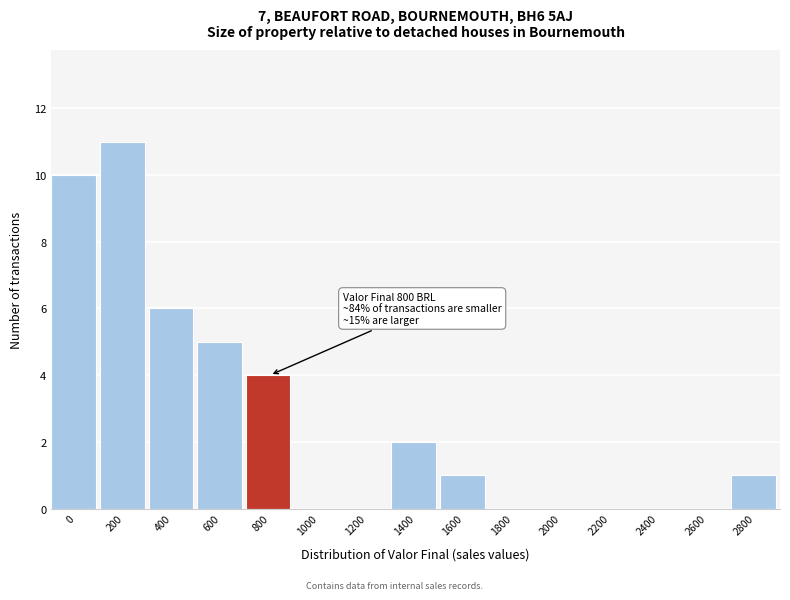

Reading left to right, transcribe all the data shown in this chart.

0=10	200=11	400=6	600=5	800=4	1000=0	1200=0	1400=2	1600=1	1800=0	2000=0	2200=0	2400=0	2600=0	2800=1